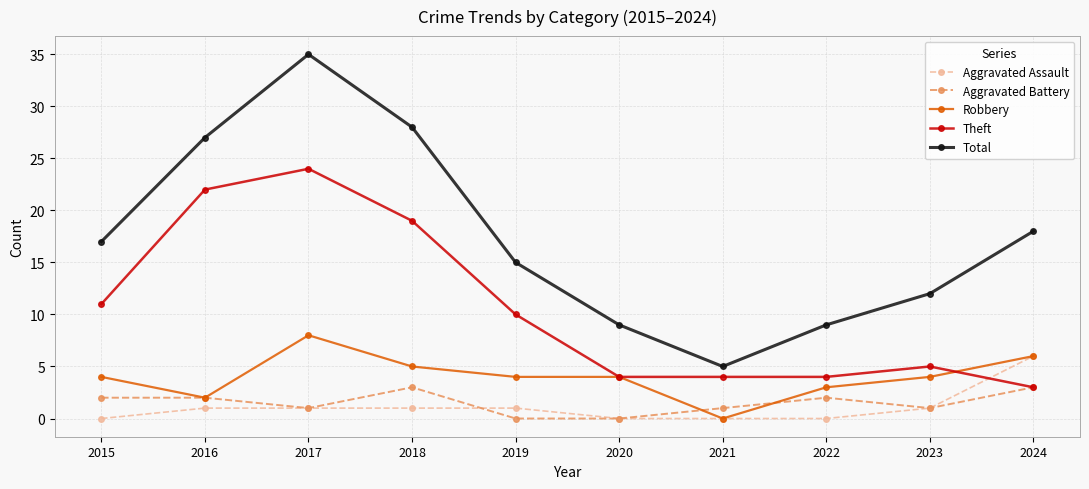

Reading left to right, what are all the values shown in this chart?

Aggravated Assault: 2015=0	2016=1	2017=1	2018=1	2019=1	2020=0	2021=0	2022=0	2023=1	2024=6
Aggravated Battery: 2015=2	2016=2	2017=1	2018=3	2019=0	2020=0	2021=1	2022=2	2023=1	2024=3
Robbery: 2015=4	2016=2	2017=8	2018=5	2019=4	2020=4	2021=0	2022=3	2023=4	2024=6
Theft: 2015=11	2016=22	2017=24	2018=19	2019=10	2020=4	2021=4	2022=4	2023=5	2024=3
Total: 2015=17	2016=27	2017=35	2018=28	2019=15	2020=9	2021=5	2022=9	2023=12	2024=18